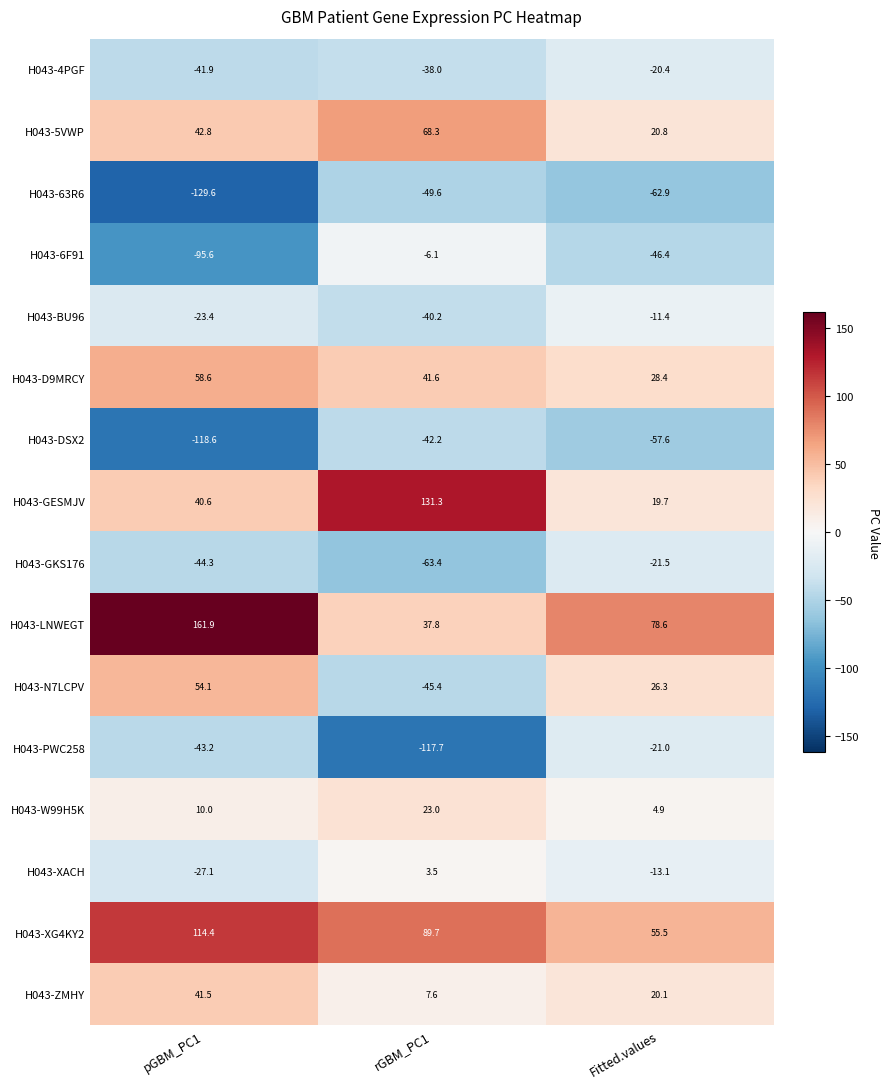

What is the maximum value for H043-D9MRCY?

58.6